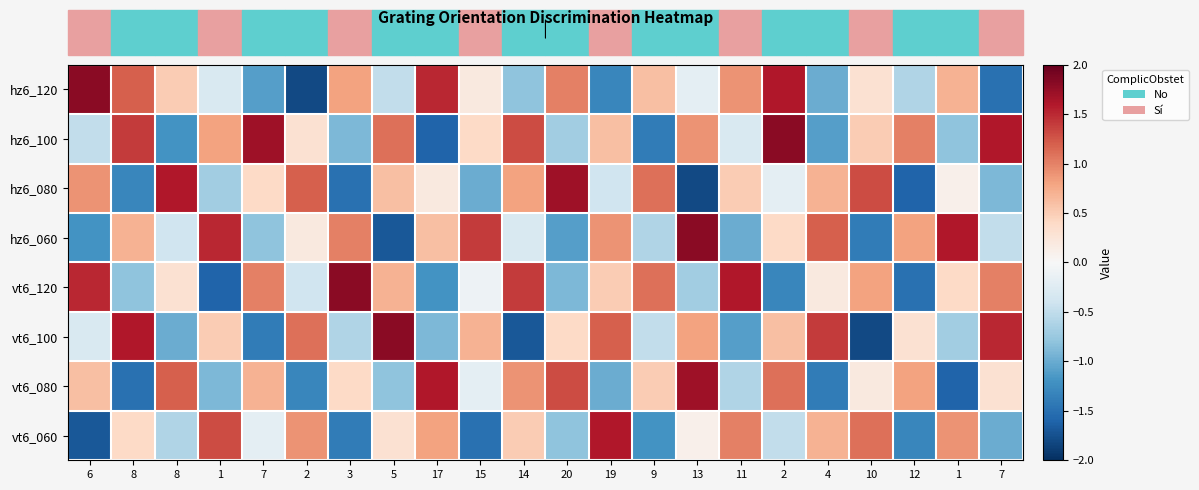

Which label corresponds to the largest value in the chart?

6